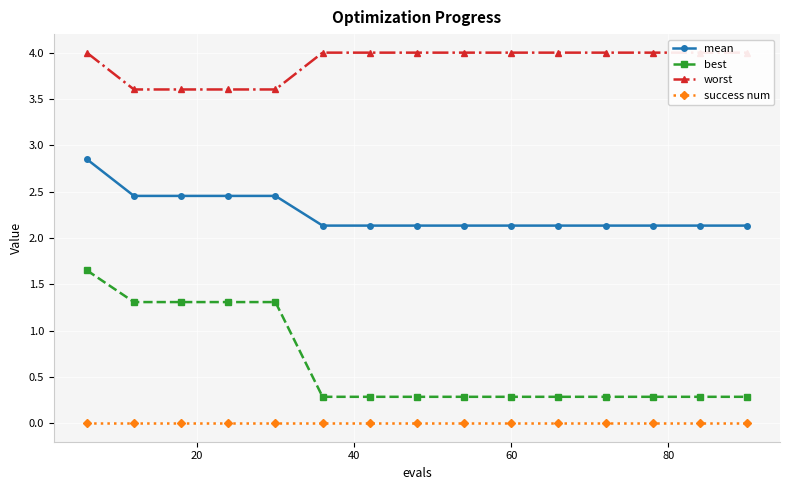

What is the value of the best point at the 14th from the left?

0.3